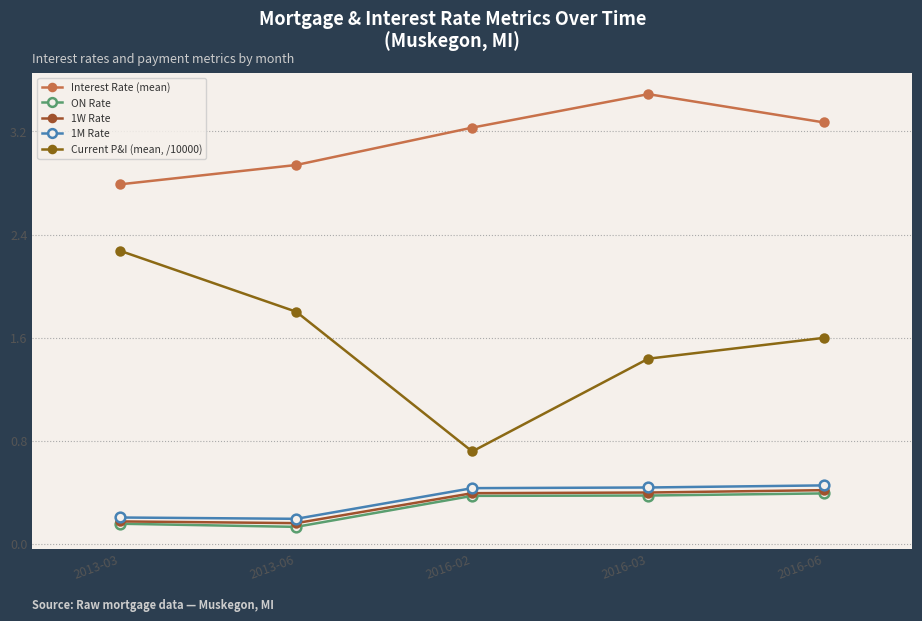

How many Current P&I (mean, /10000) values are between 1 and 2?

3